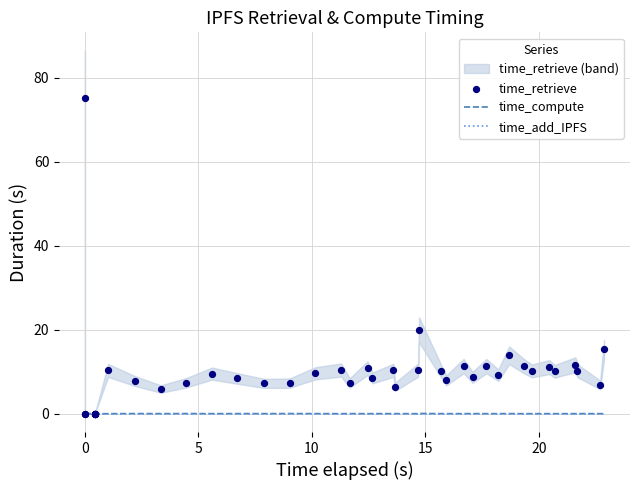

Is the value of time_add_IPFS at 17 greater than the value of time_retrieve at 11?

No